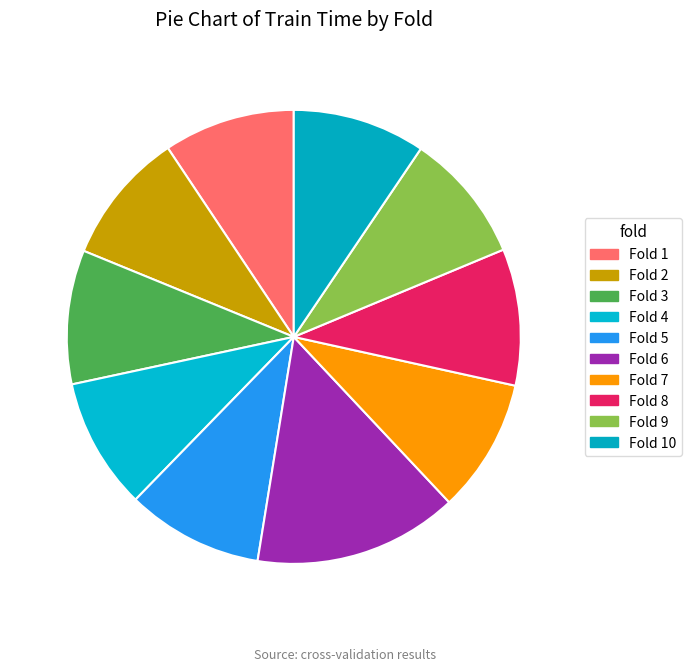

Rank the categories by value from lowest to highest.

Fold 9, Fold 4, Fold 1, Fold 10, Fold 2, Fold 7, Fold 3, Fold 8, Fold 5, Fold 6